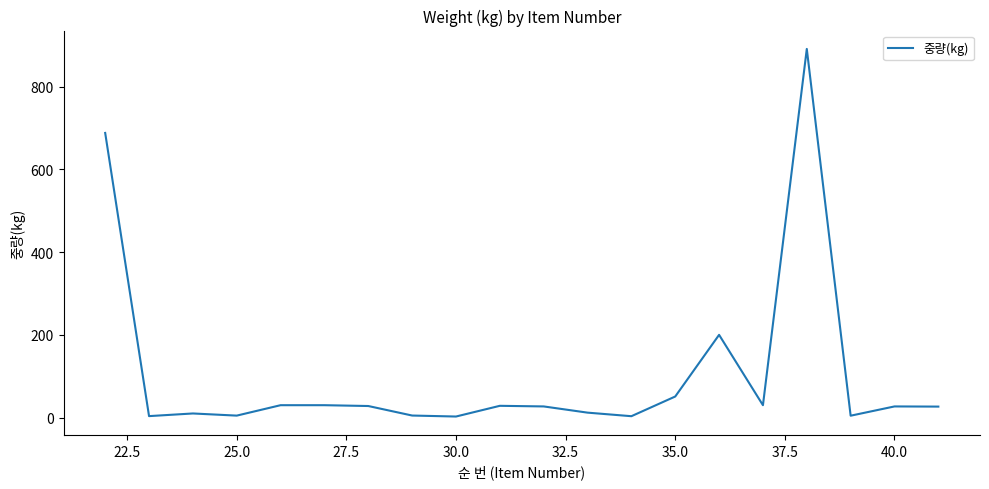

How many lines are shown in the chart?

1